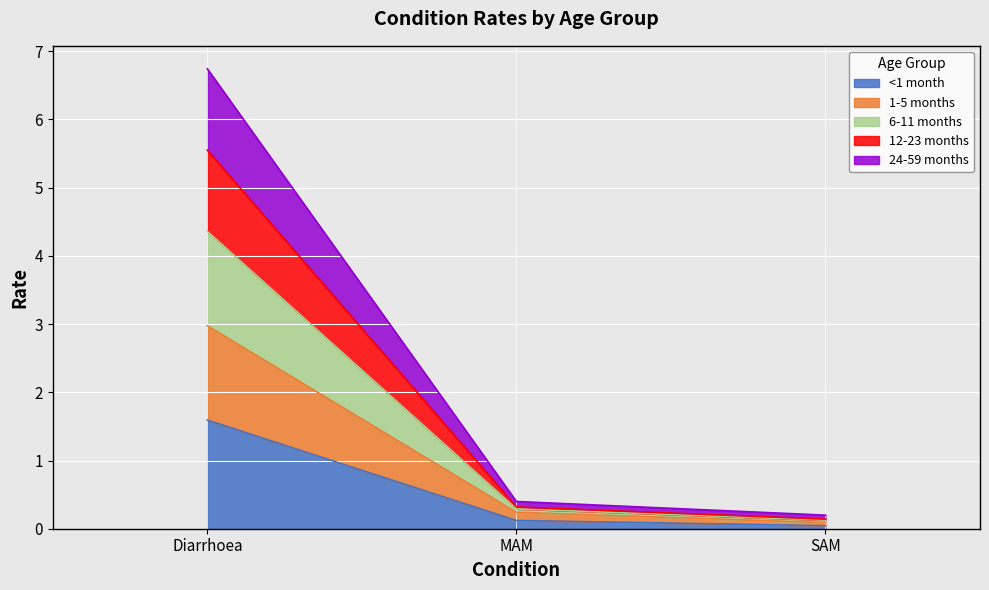

At which category is the sum across all series the highest?

Diarrhoea